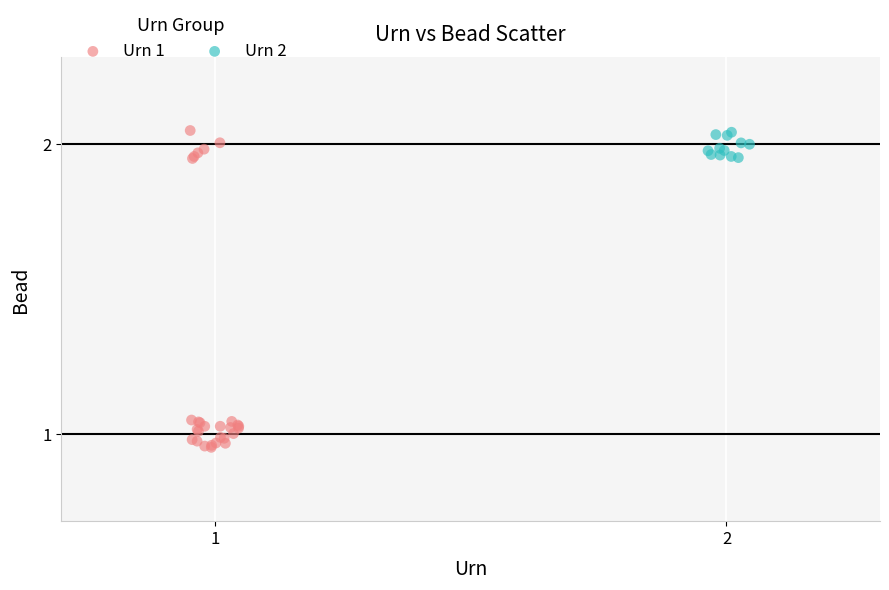

Which series has the widest spread of Y values?

Urn 1